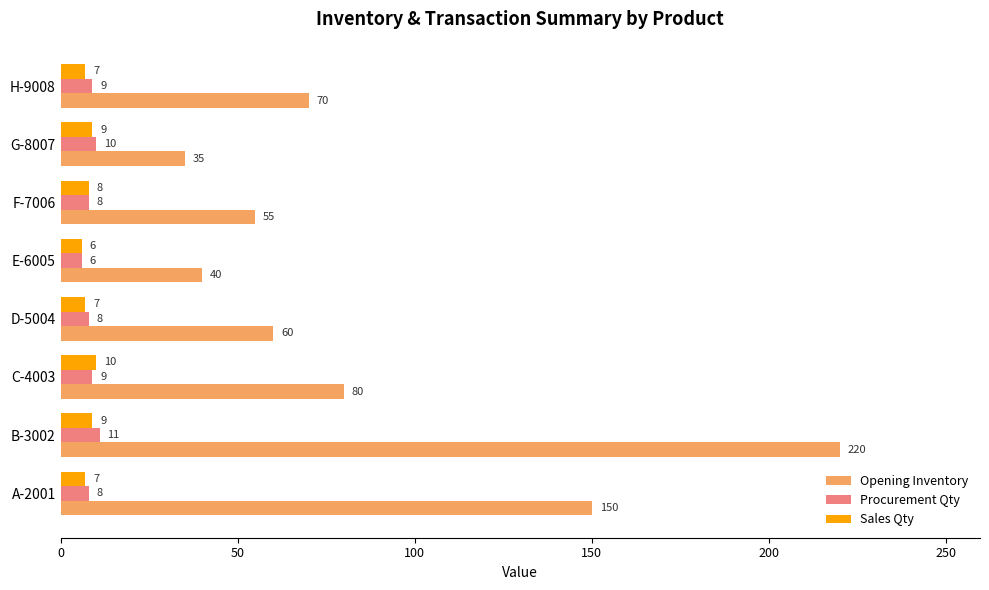

What is the average value of the Procurement Qty series?

9